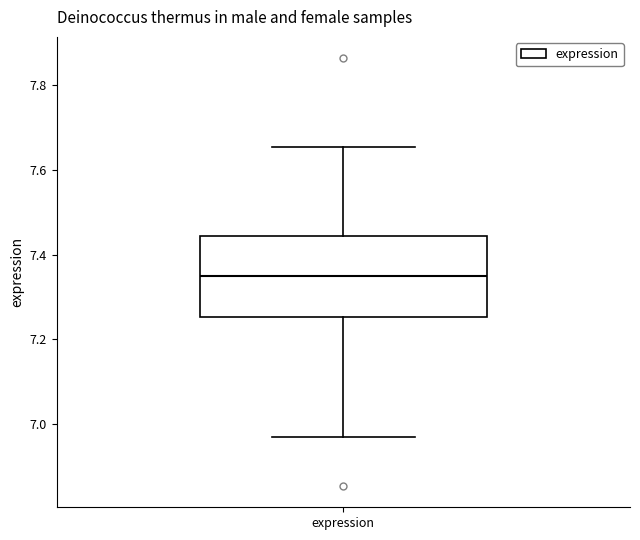

Read this box plot against the y-axis: the position of the median line, the range covered by the box, and the ends of both whiskers. The values are not printed on the chart, so give them approximately, as read against the axis.

median 7.34, box 7.26 to 7.44, whiskers 6.96 to 7.66